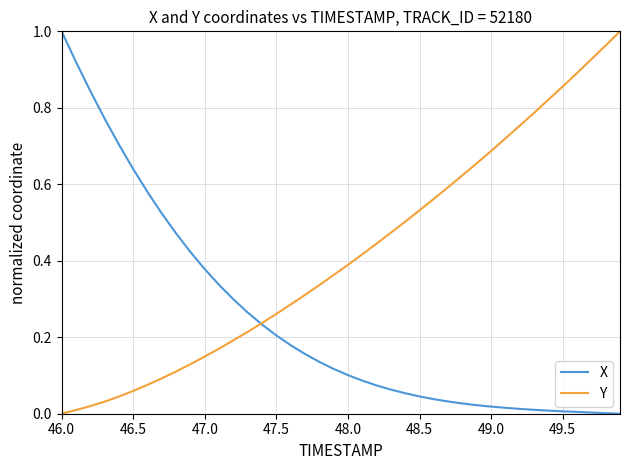

True or false: Y and X cross at least once.

True